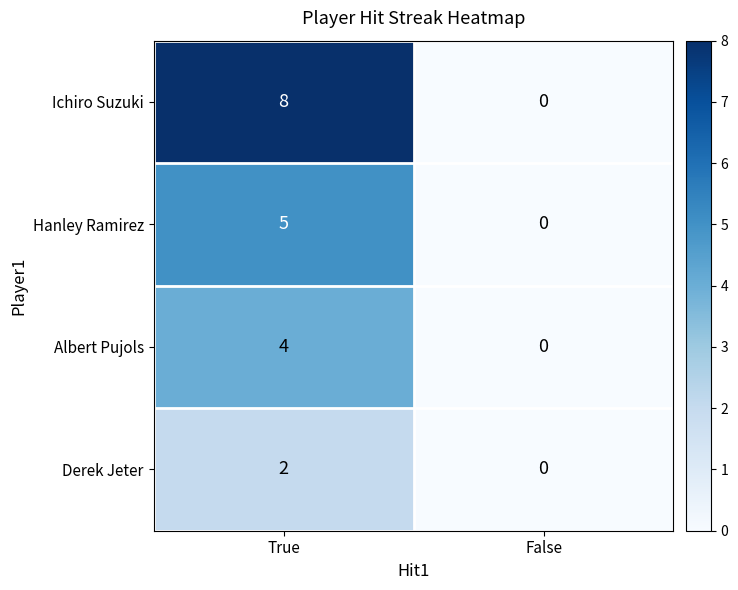

Which series has the largest total across all categories?

Ichiro Suzuki